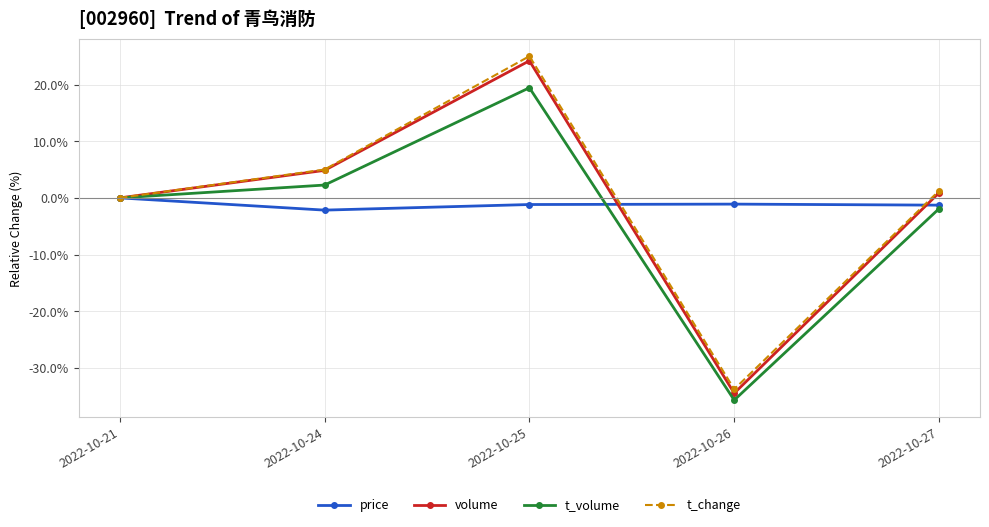

At which category is the sum across all series the highest?

2022-10-25